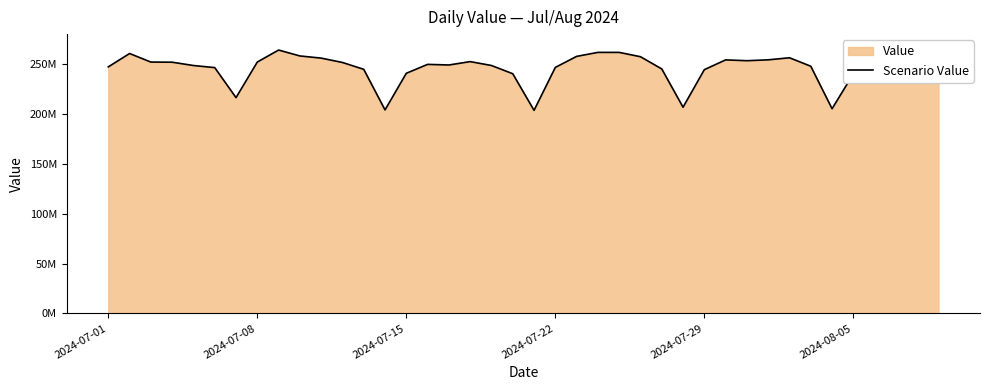

Which has a higher value, 2024-08-05 or 2024-07-22?

2024-07-22